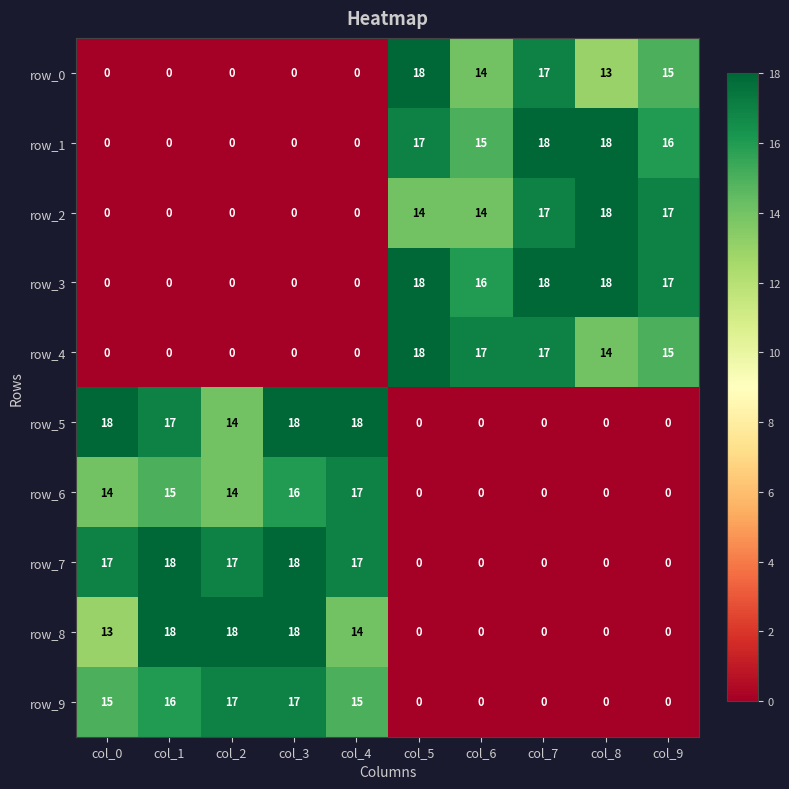

Is it true that row_2 equals -8 at col_4?

False